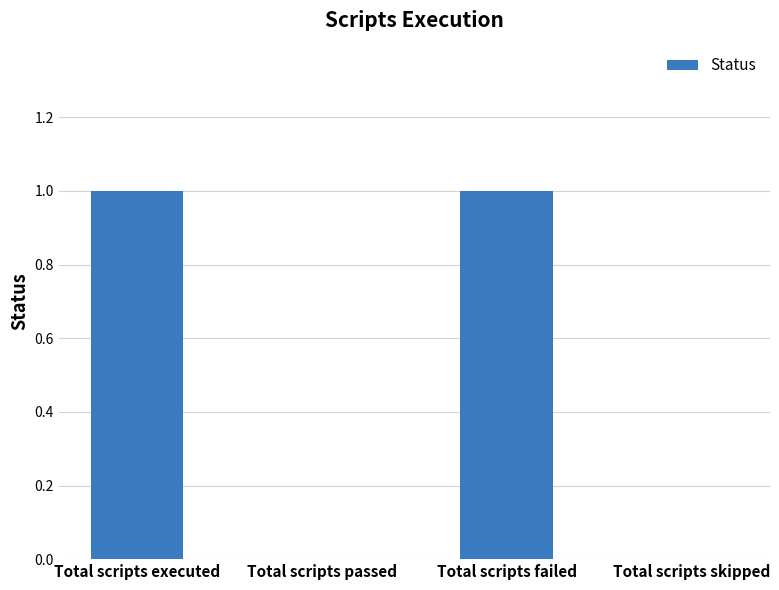

Which has a higher value, Total scripts executed or Total scripts skipped?

Total scripts executed